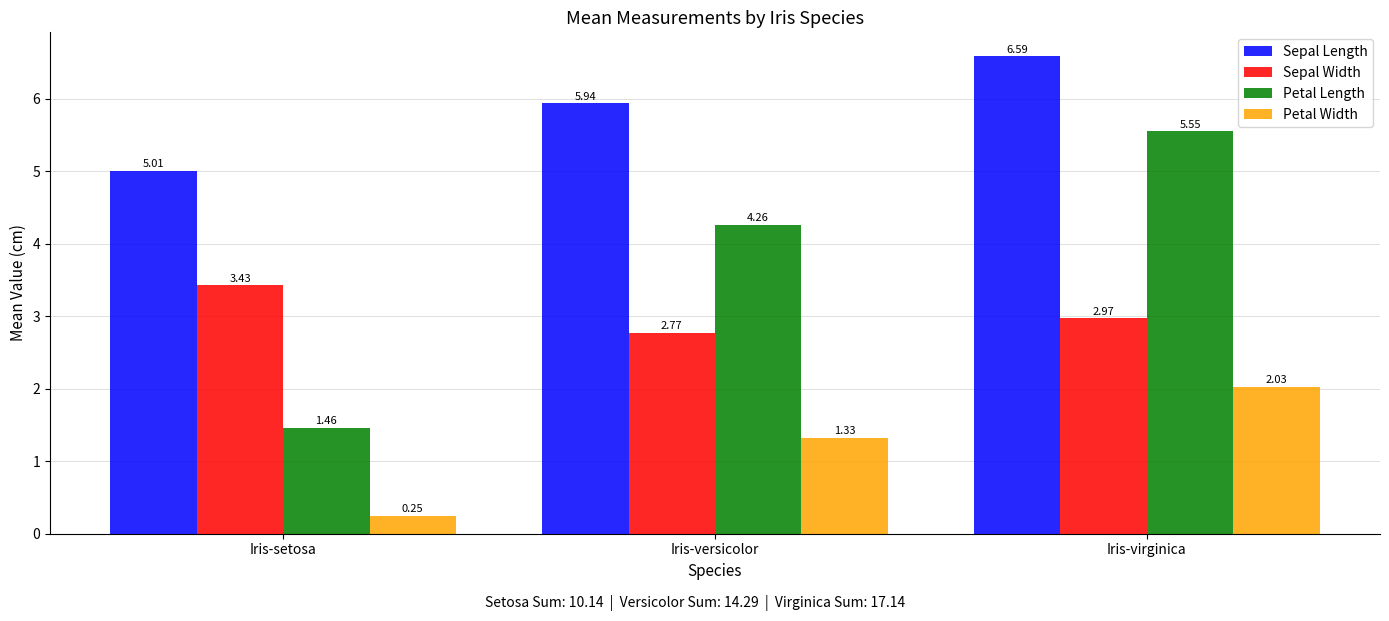

What is the sum of the Sepal Width values at Iris-setosa and Iris-virginica?

6.4